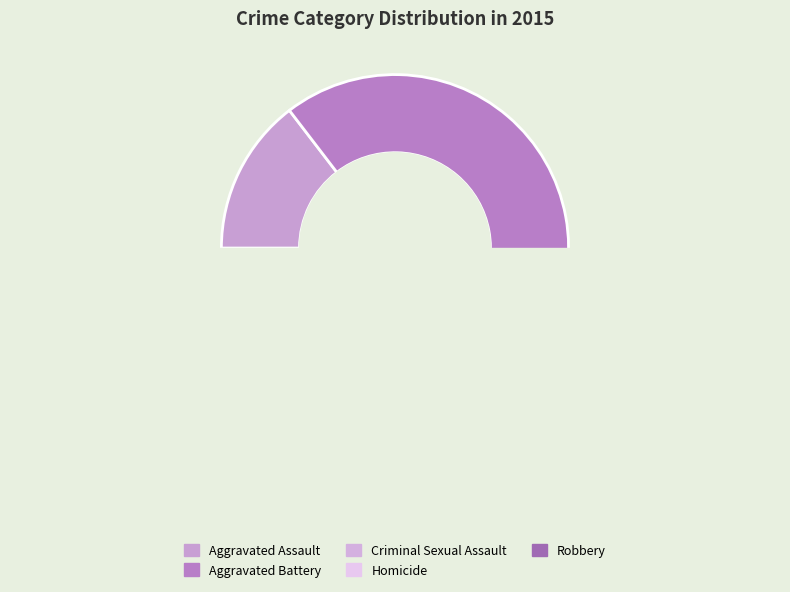

What percentage is the Homicide slice, to the nearest percent?

2%